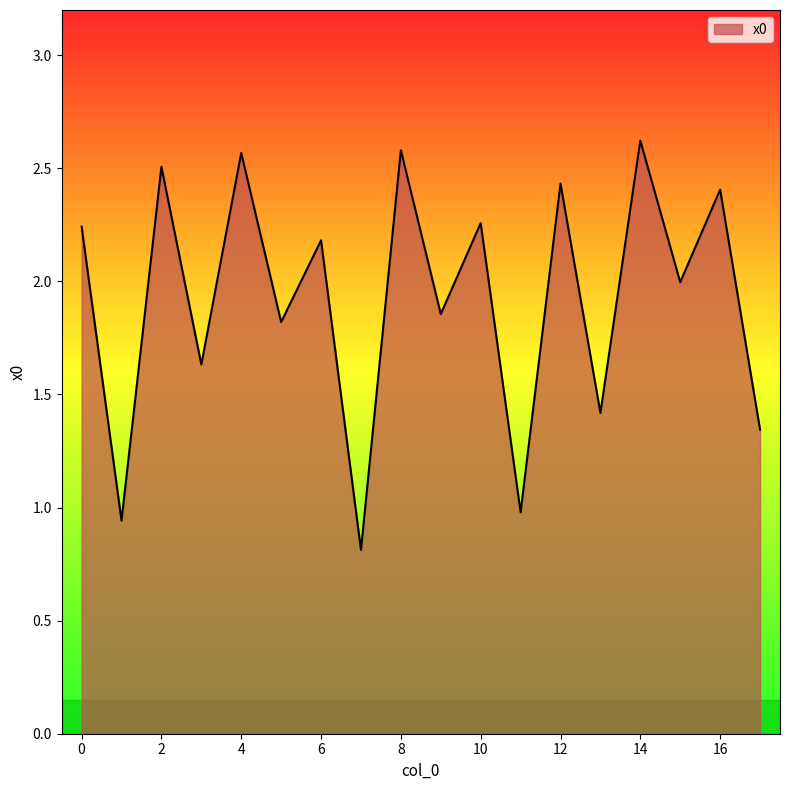

What is the minimum value shown in the chart?

0.8